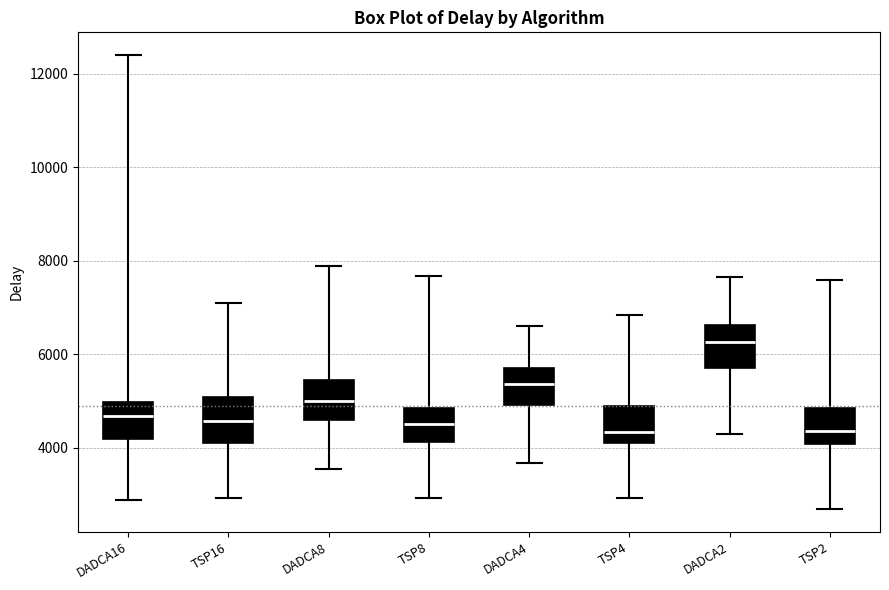

Which box's median line is the highest?

DADCA2